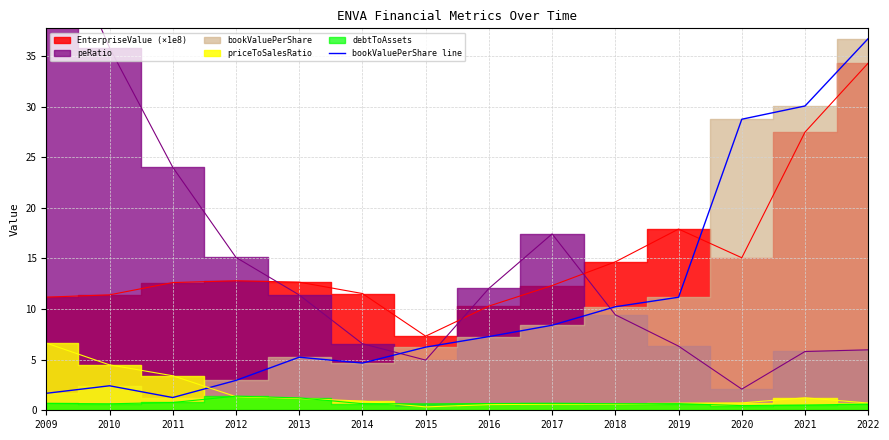

Read the value at 2016.

7.3